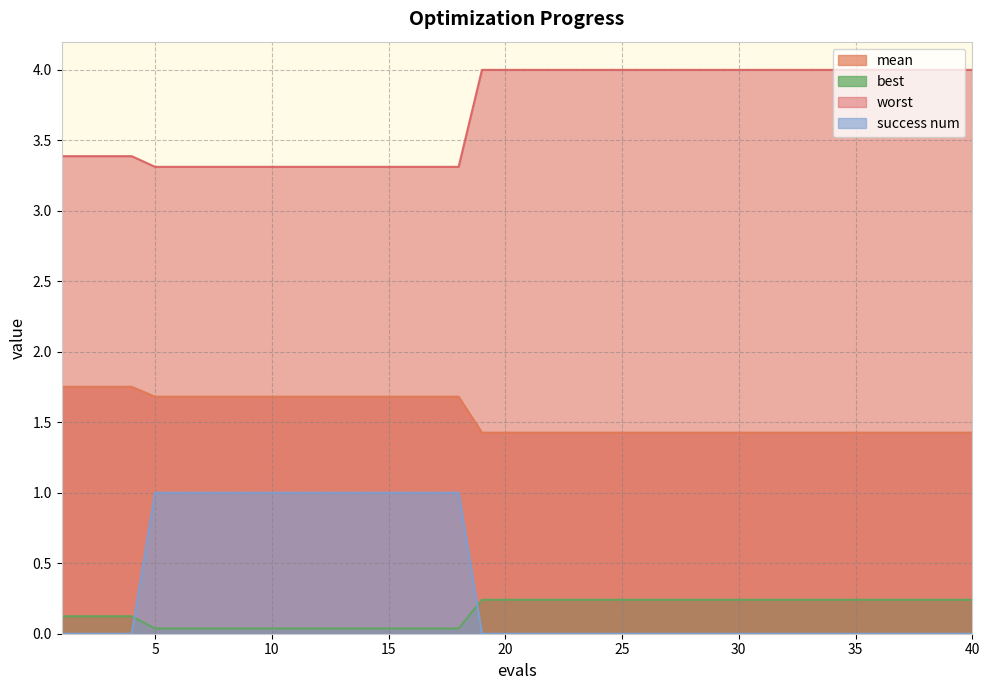

How many lines are shown in the chart?

4